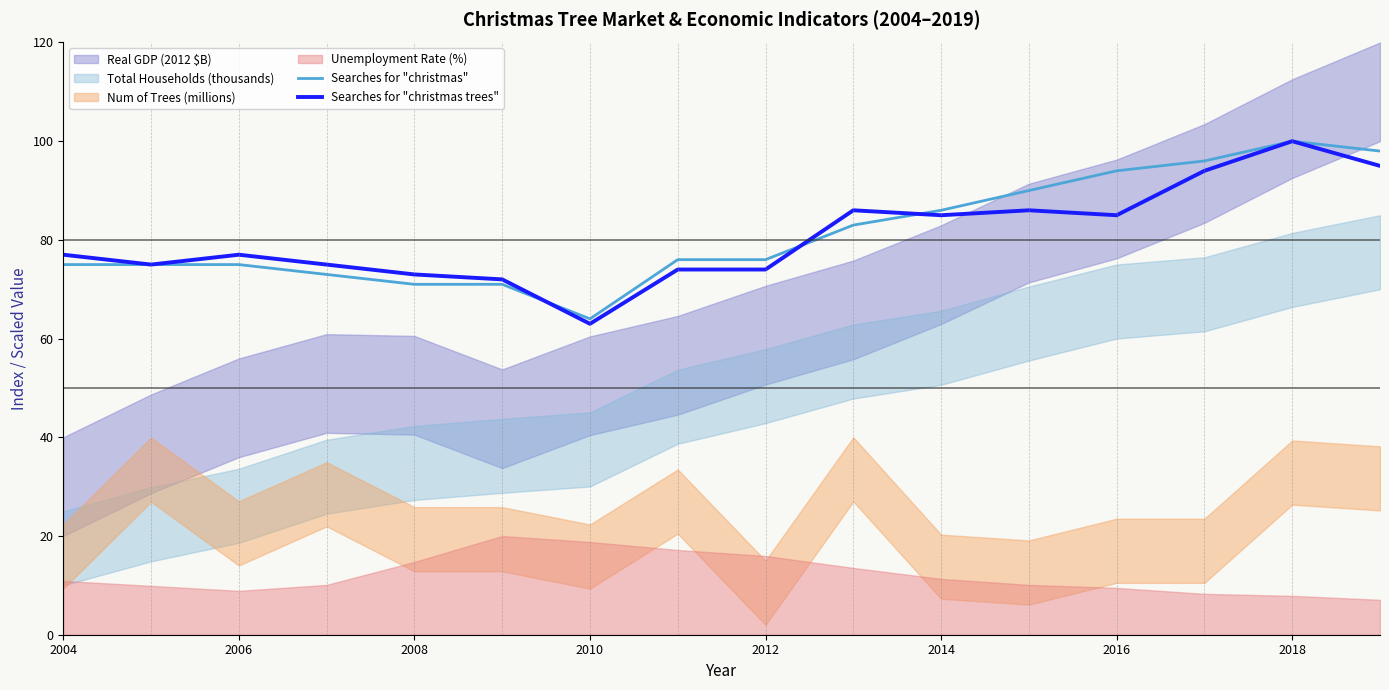

What is the difference between the second highest and second lowest values in the Searches for "christmas trees" series?

23